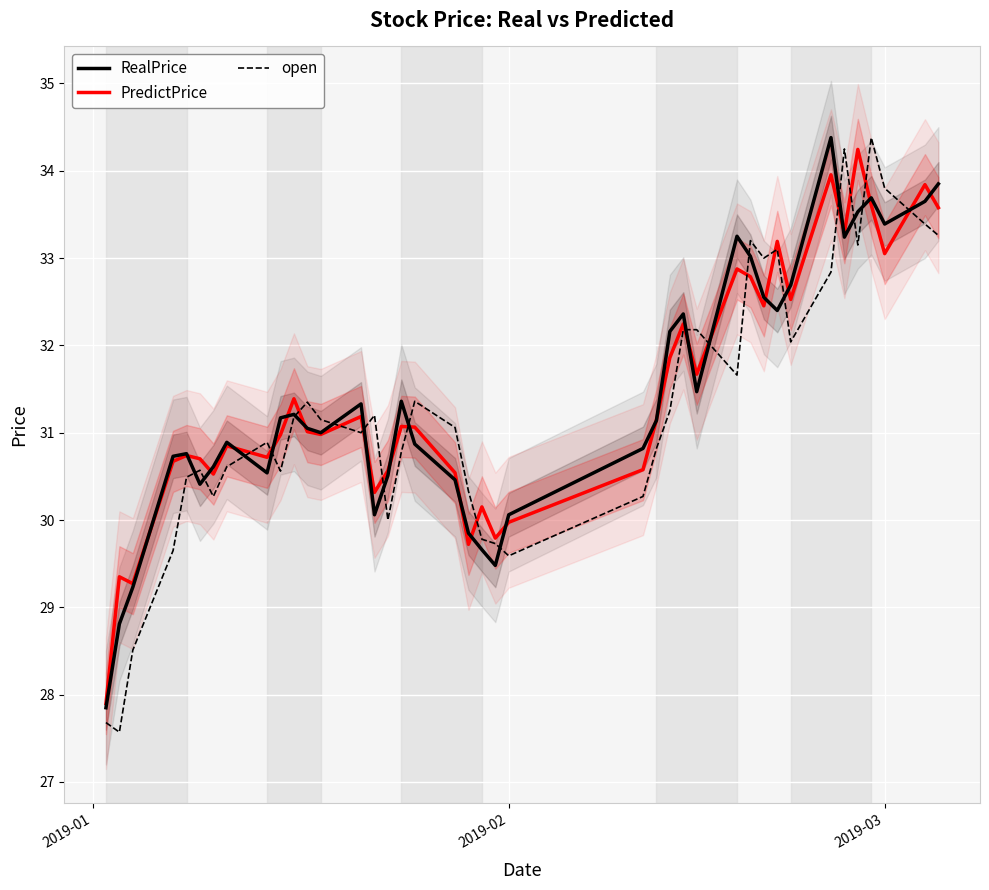

How many categories are shown in the chart?

40